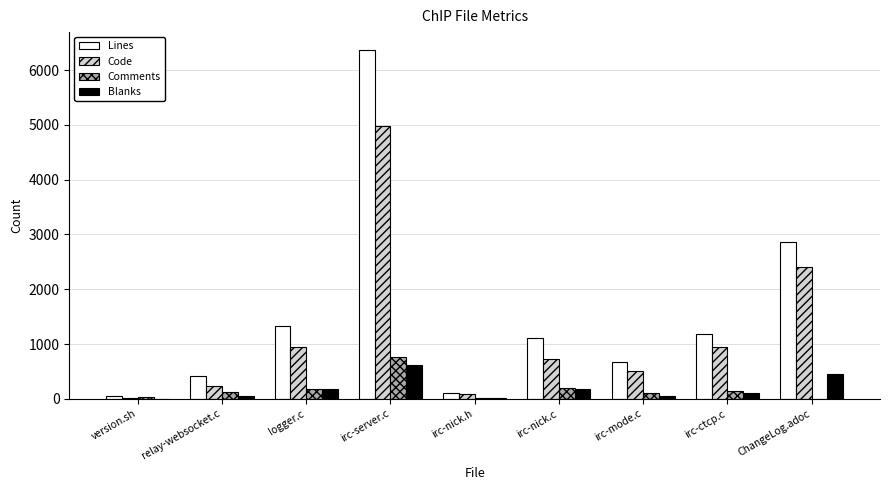

What is the sum of all Code values?

10859